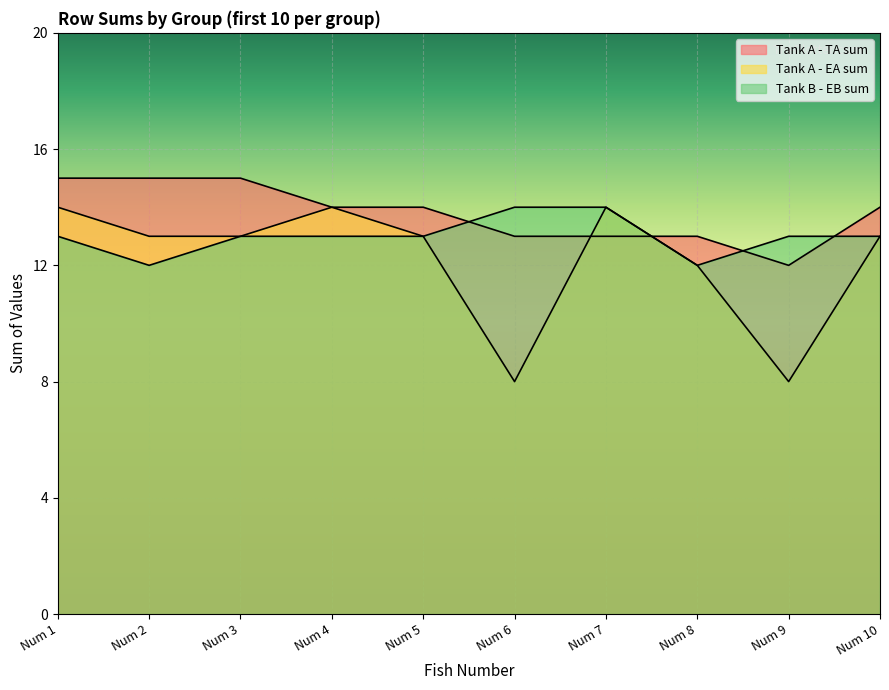

Reading right to left, extract all data points from this chart.

Tank A - TA sum: Num 10=14	Num 9=12	Num 8=13	Num 7=13	Num 6=13	Num 5=14	Num 4=14	Num 3=15	Num 2=15	Num 1=15
Tank A - EA sum: Num 10=13	Num 9=8	Num 8=12	Num 7=14	Num 6=8	Num 5=13	Num 4=14	Num 3=13	Num 2=13	Num 1=14
Tank B - EB sum: Num 10=13	Num 9=13	Num 8=12	Num 7=14	Num 6=14	Num 5=13	Num 4=13	Num 3=13	Num 2=12	Num 1=13